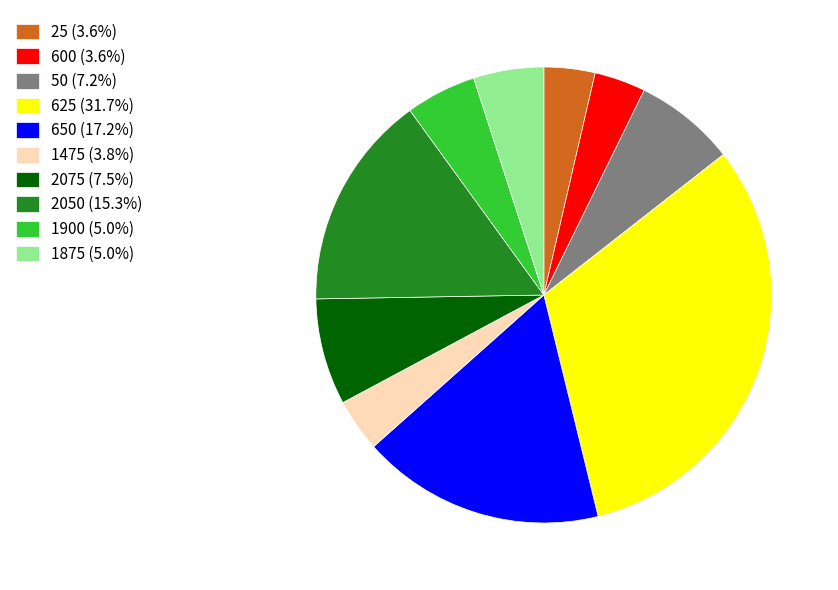

Approximately how many times larger is the value at 1900 (5.0%) compared to 2050 (15.3%)?

0.3